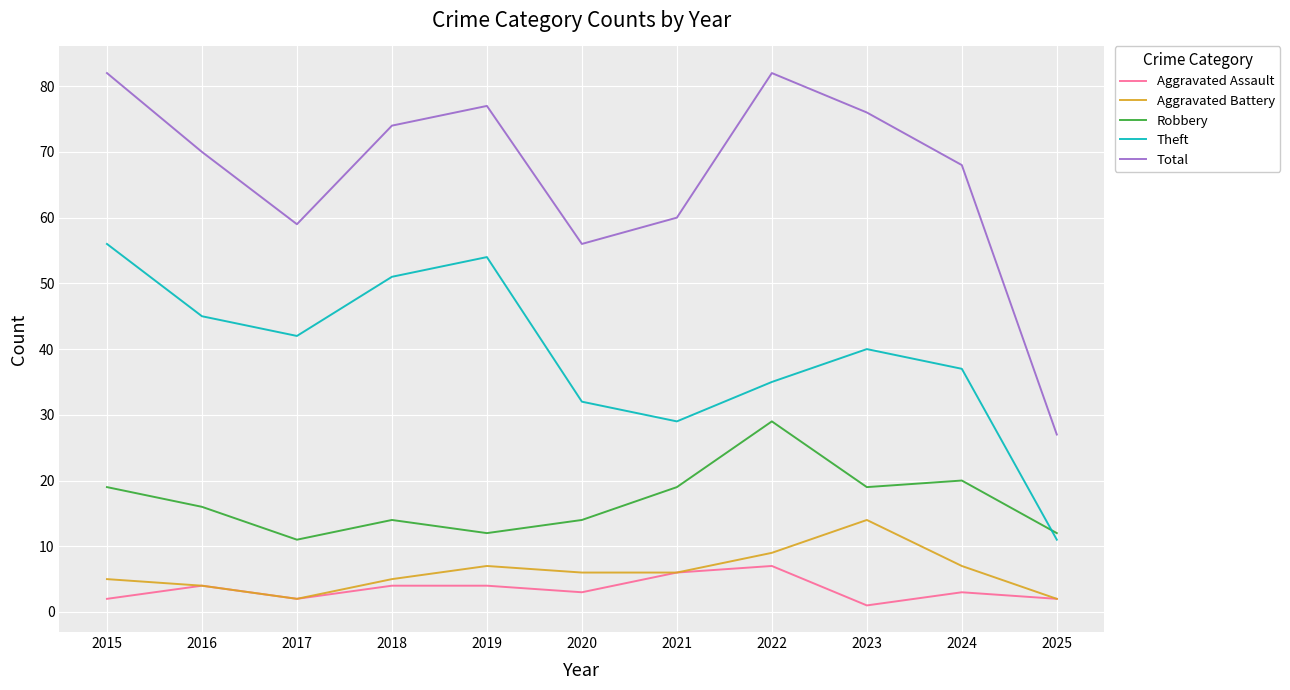

Is it true that Theft equals 35 at 2022?

True